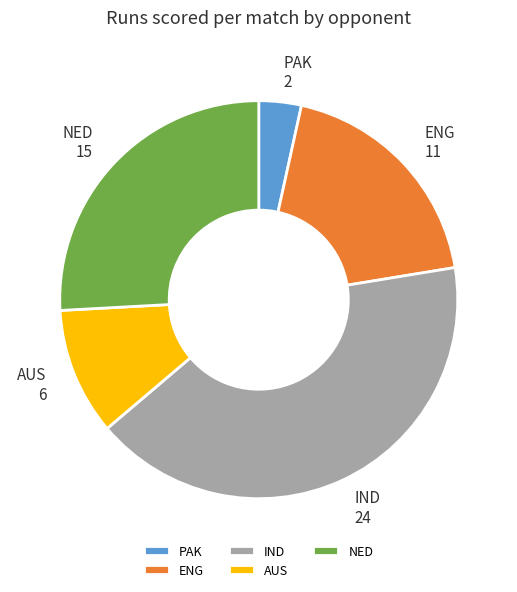

Is there a majority slice in this chart?

No